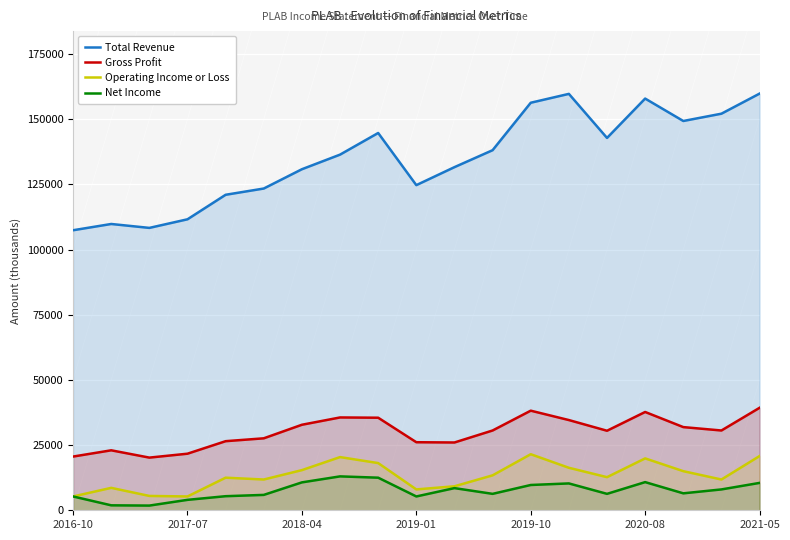

What is the lowest value of the Total Revenue series?

107400